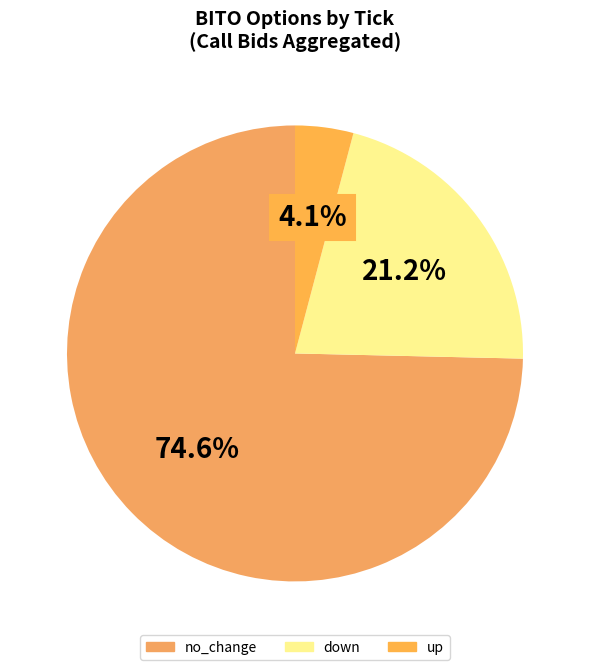

What percentage is the down slice, to the nearest percent?

21%